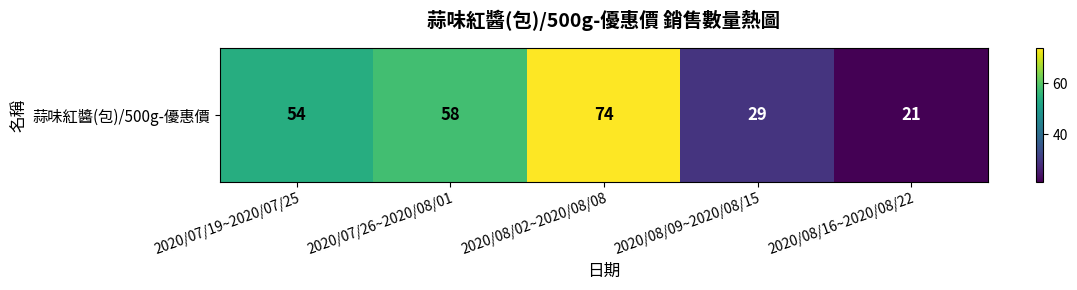

The chart shows a value of 29 at 2020/08/09~2020/08/15. True or false?

True